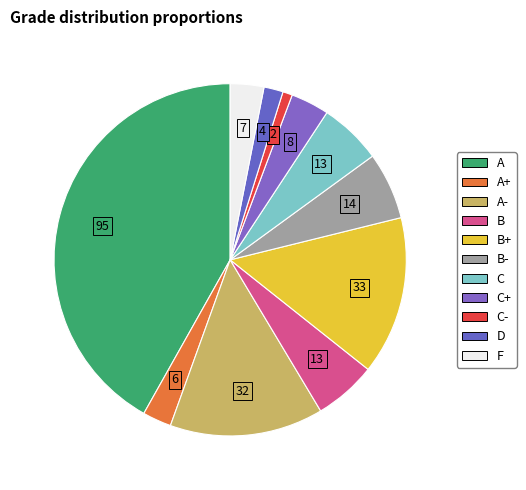

How many segments does this pie chart have?

11